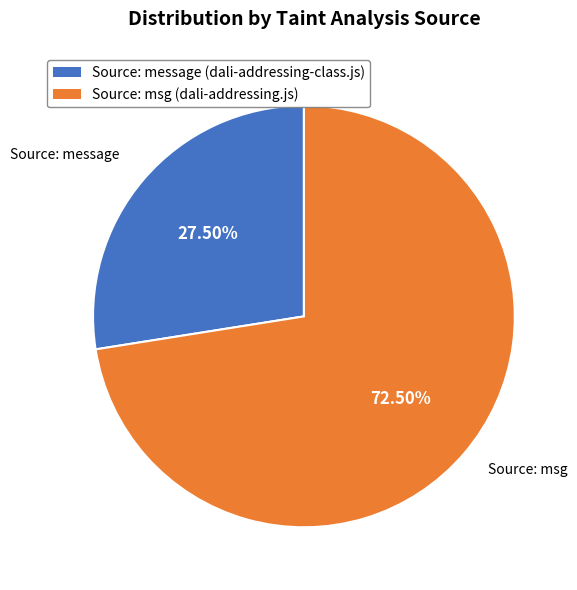

Is there a majority slice in this chart?

Yes